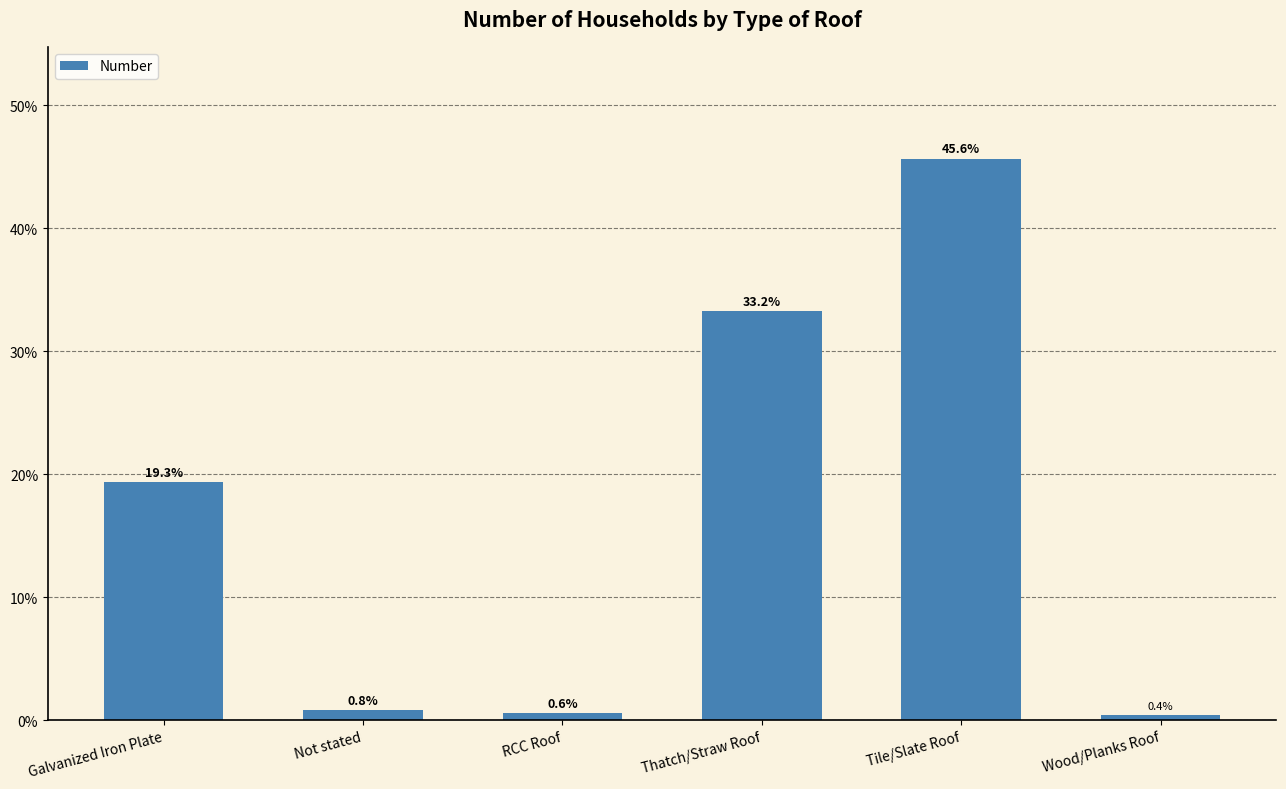

Which label corresponds to the smallest value in the chart?

Wood/Planks Roof